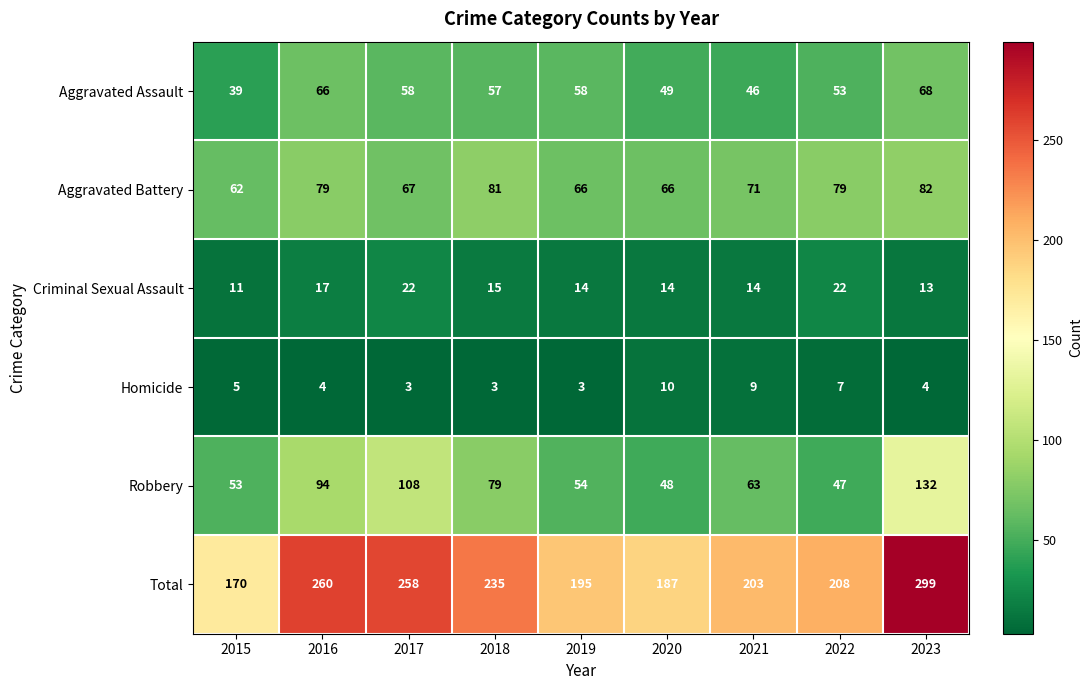

What is the average value of the Aggravated Assault series?

55